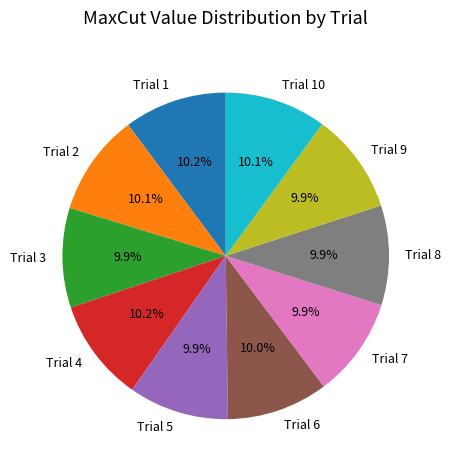

Does Trial 6 account for over 50% of the chart?

No